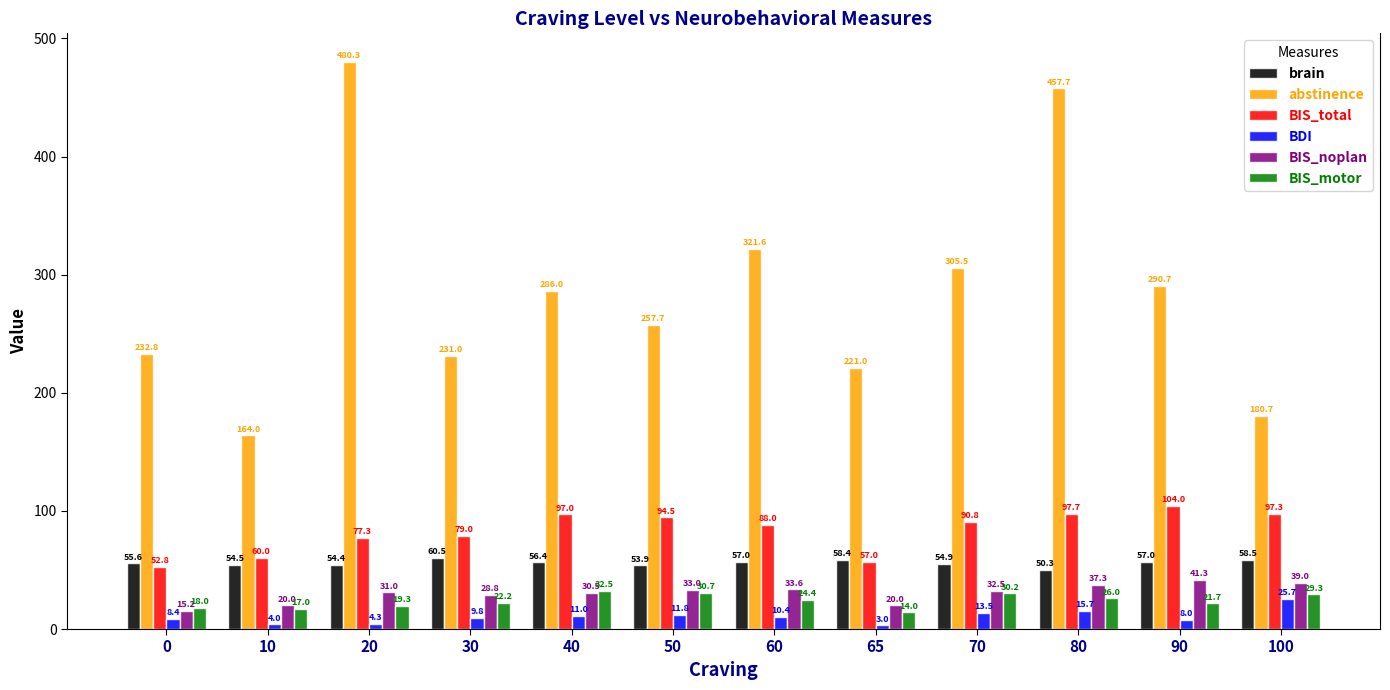

How many bars are there in total?

72